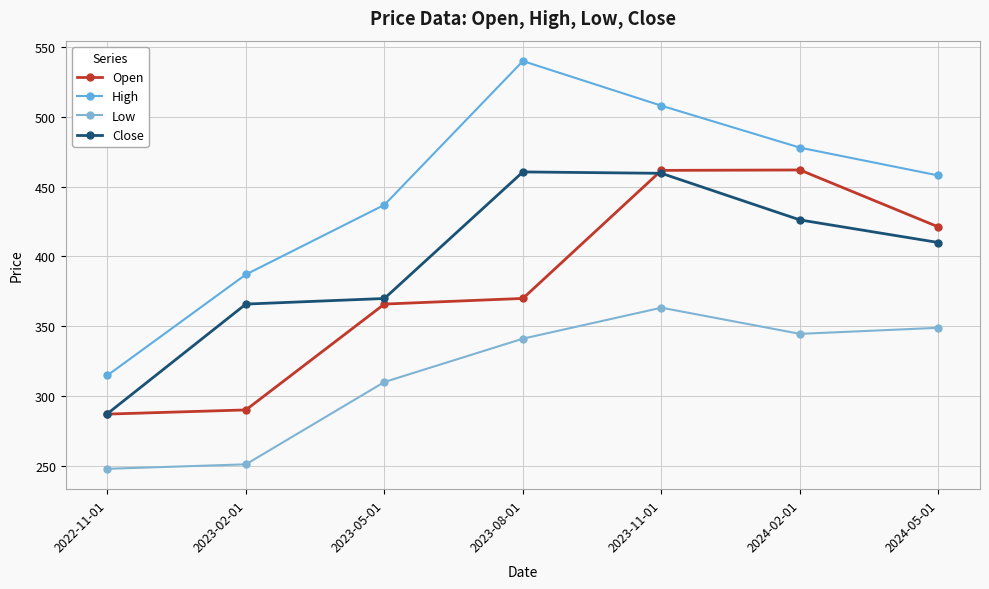

What is the difference between the second highest and second lowest values in the Low series?

97.9